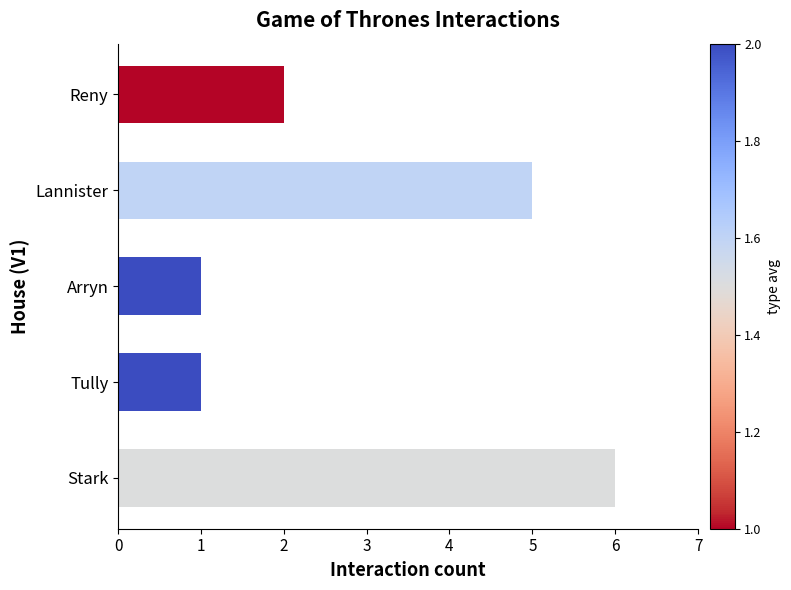

Which series has the largest total across all categories?

count